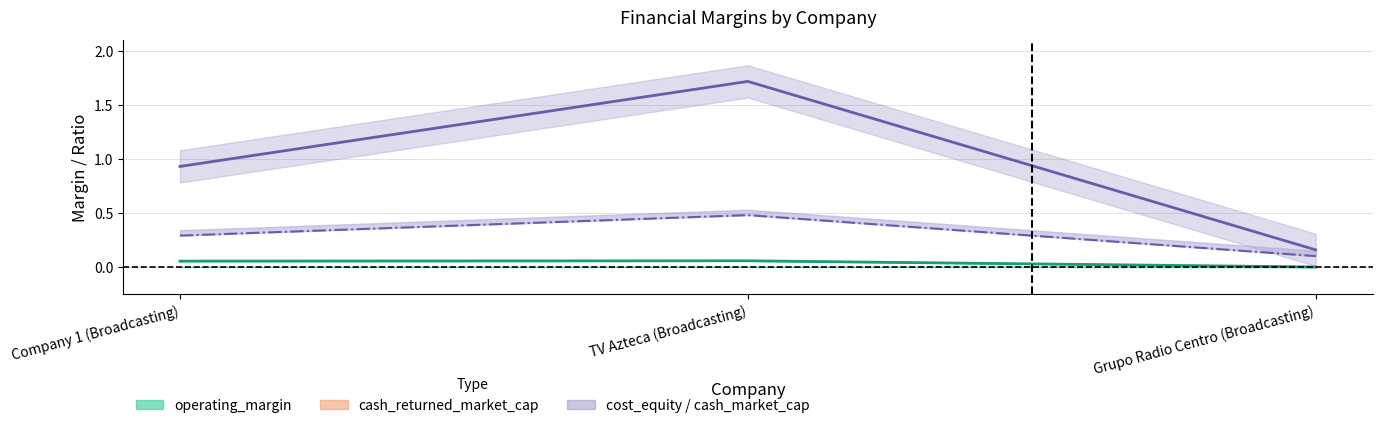

The after_tax_operating_margin series shows 0.1 at TV Azteca (Broadcasting). True or false?

False